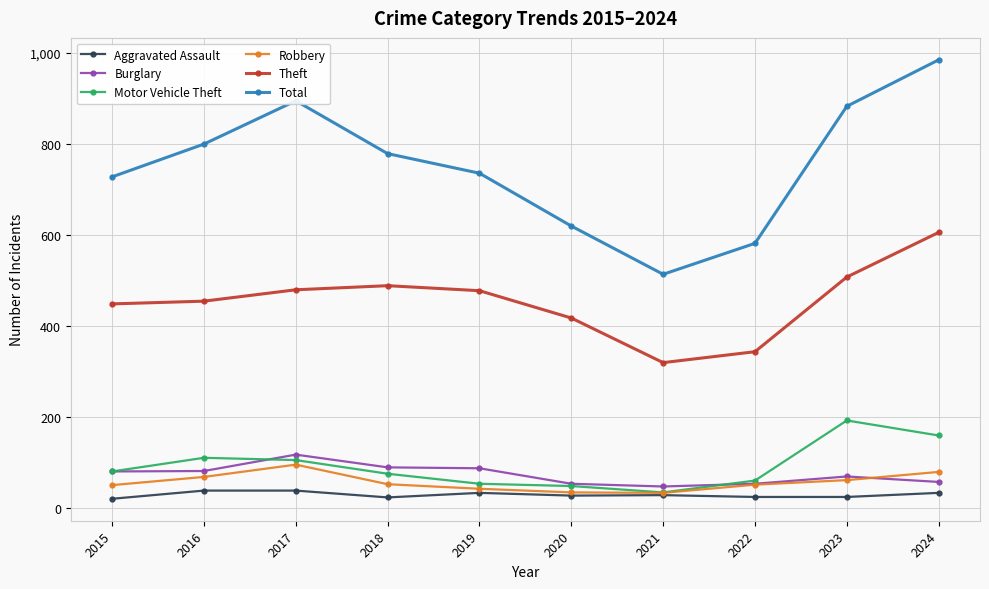

True or false: Aggravated Assault and Theft cross at least once.

False